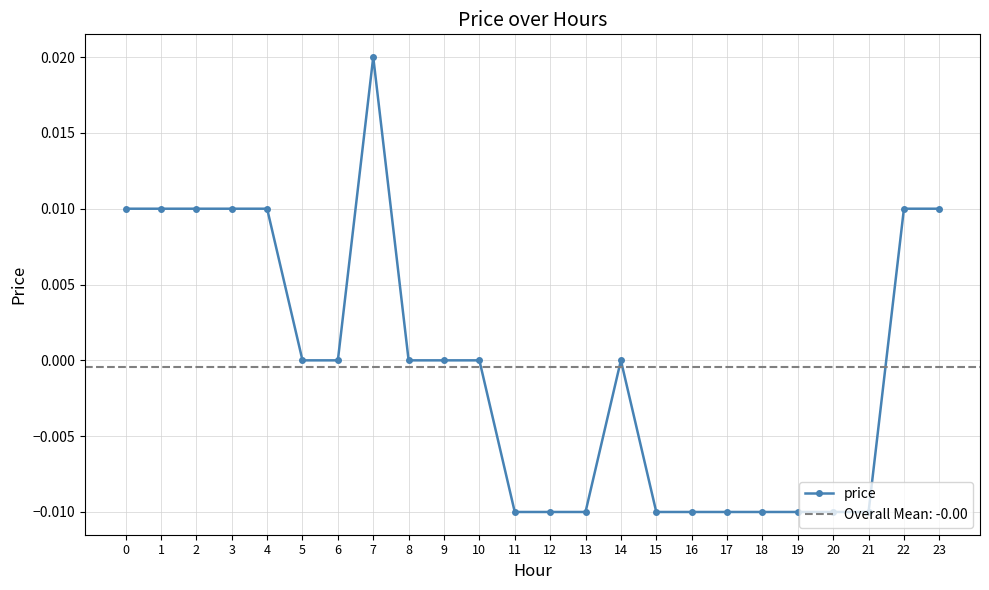

List the labels in order of value, largest first.

7, 0, 1, 2, 3, 4, 22, 23, 5, 6, 8, 9, 10, 14, 11, 12, 13, 15, 16, 17, 18, 19, 20, 21